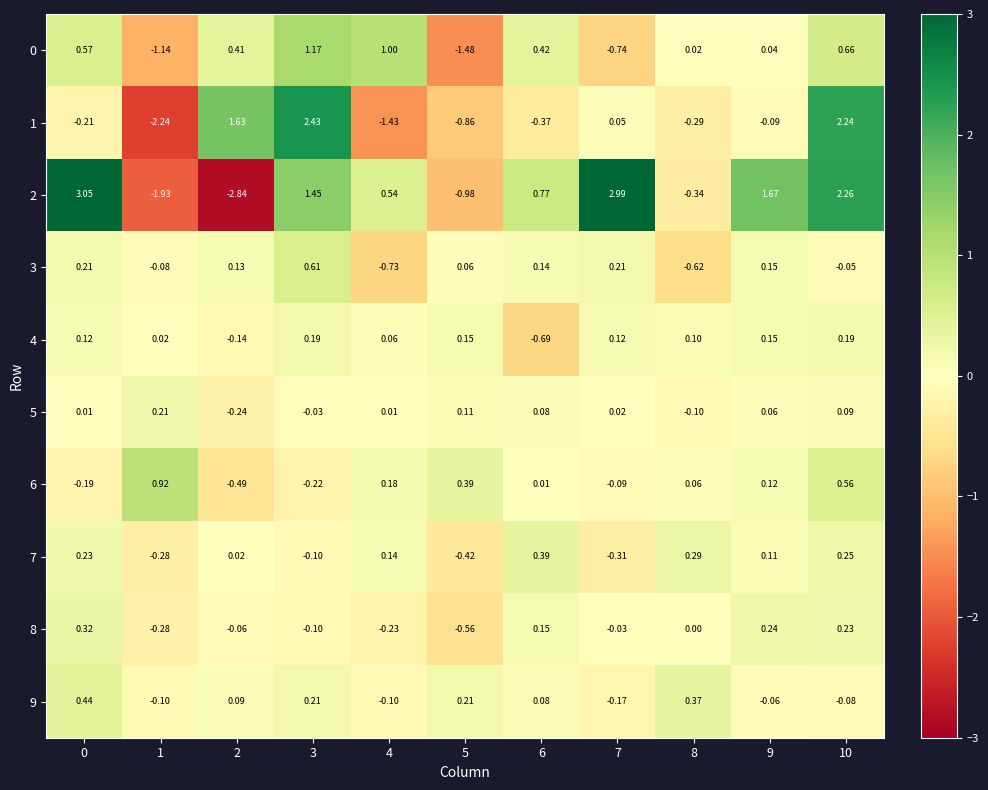

Between 0 and 5, which series saw the biggest shift?

2